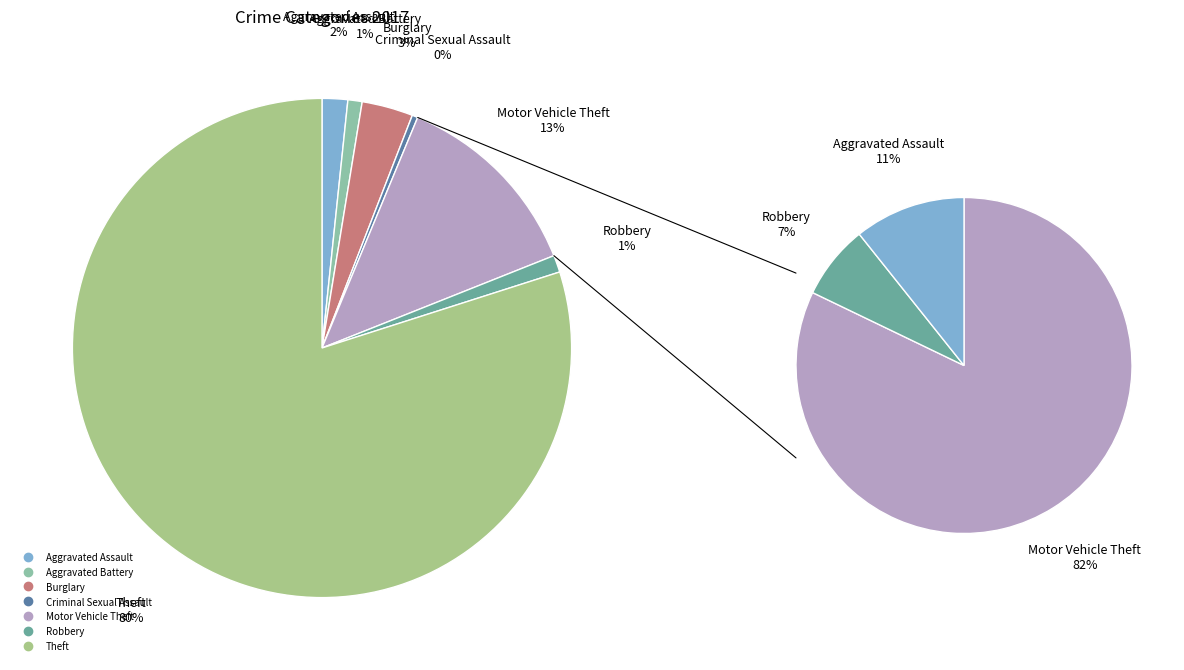

Is Theft the majority of the pie?

Yes